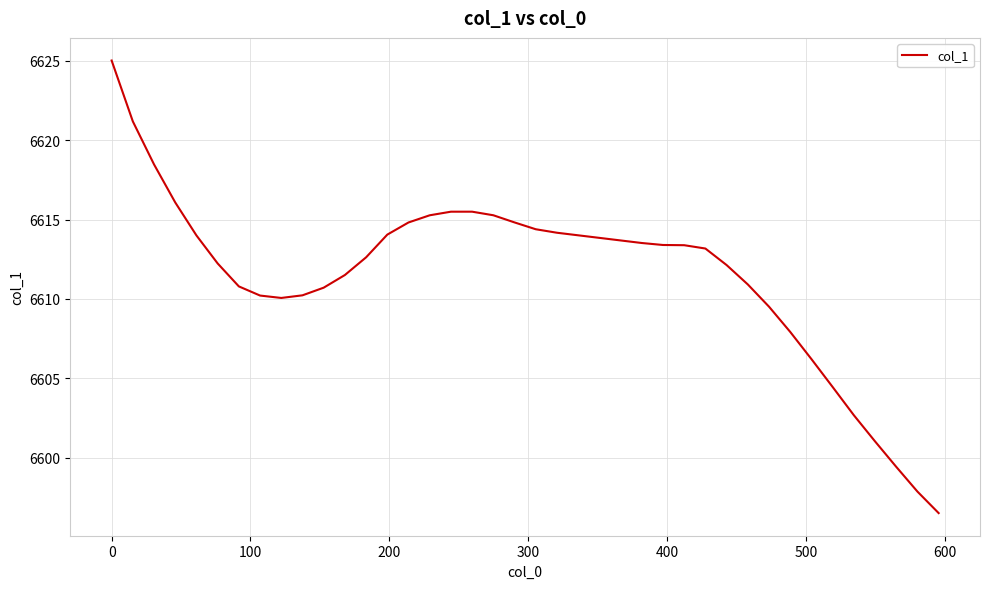

What is the greatest value displayed?

6625.0